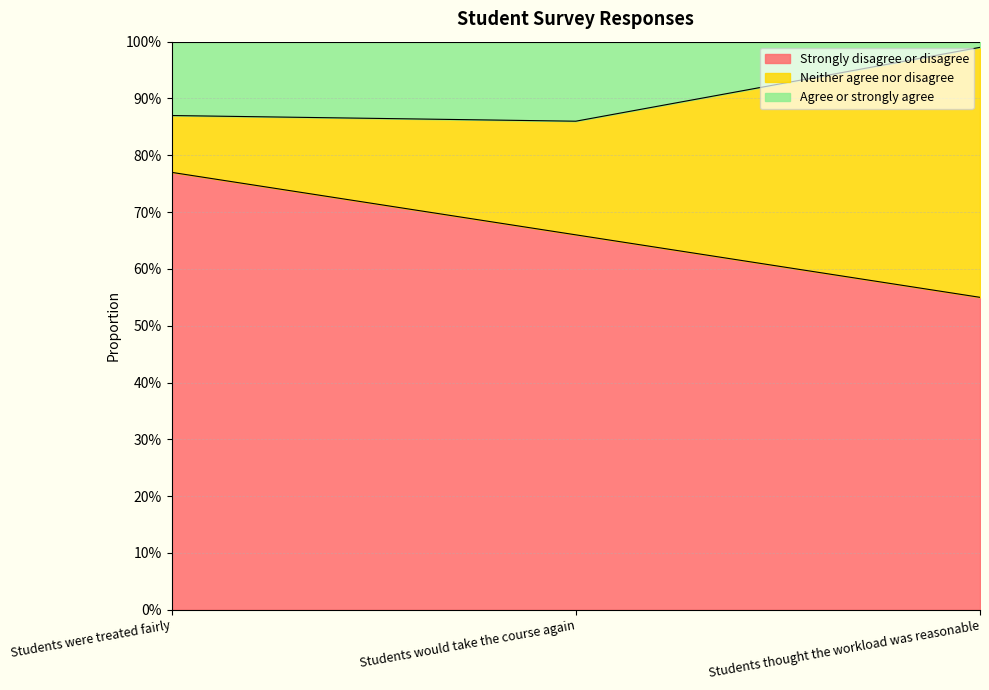

What position from the left is Students were treated fairly?

1